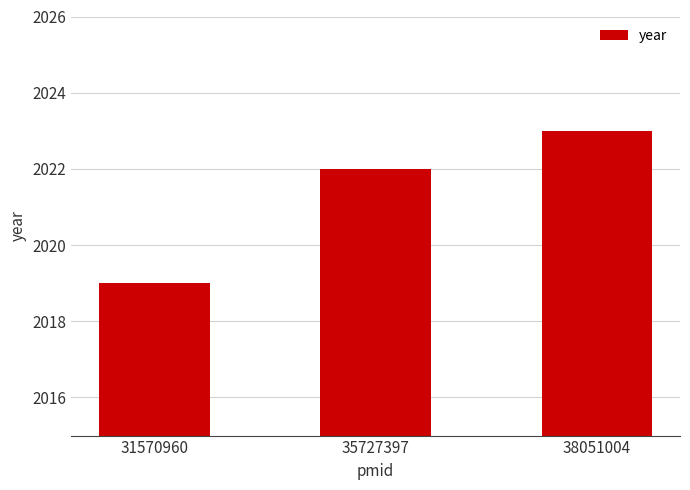

Reading left to right, list all the values displayed in this chart.

2019	2022	2023